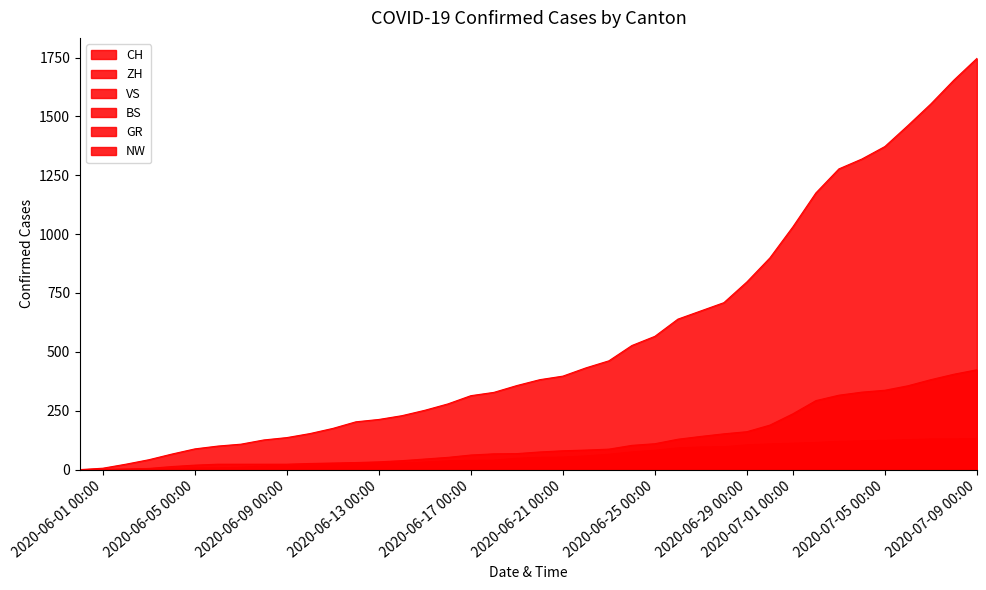

How many lines are shown in the chart?

6